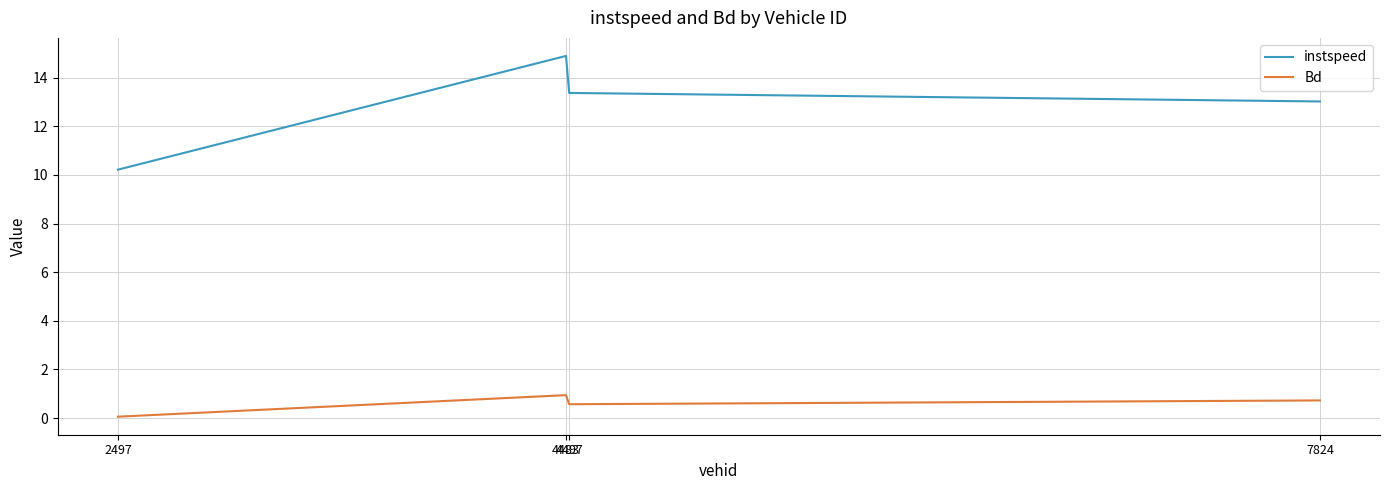

What is the difference between the Bd values at 4497 and 7824?

0.2